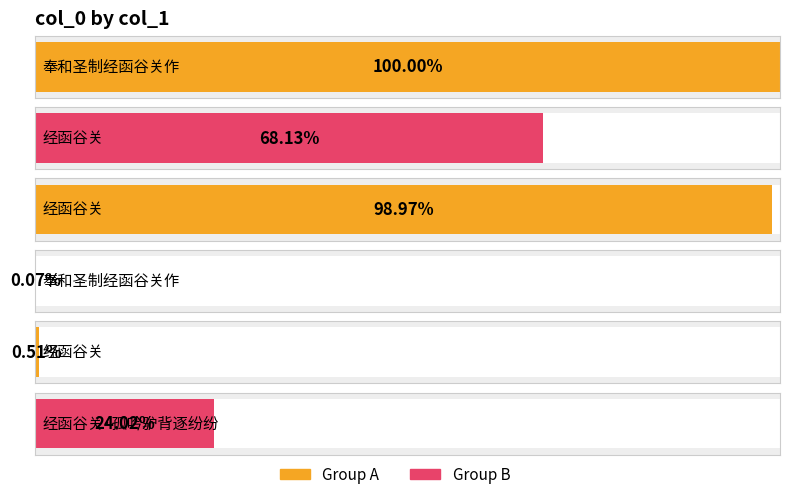

How many bars are there in total?

6